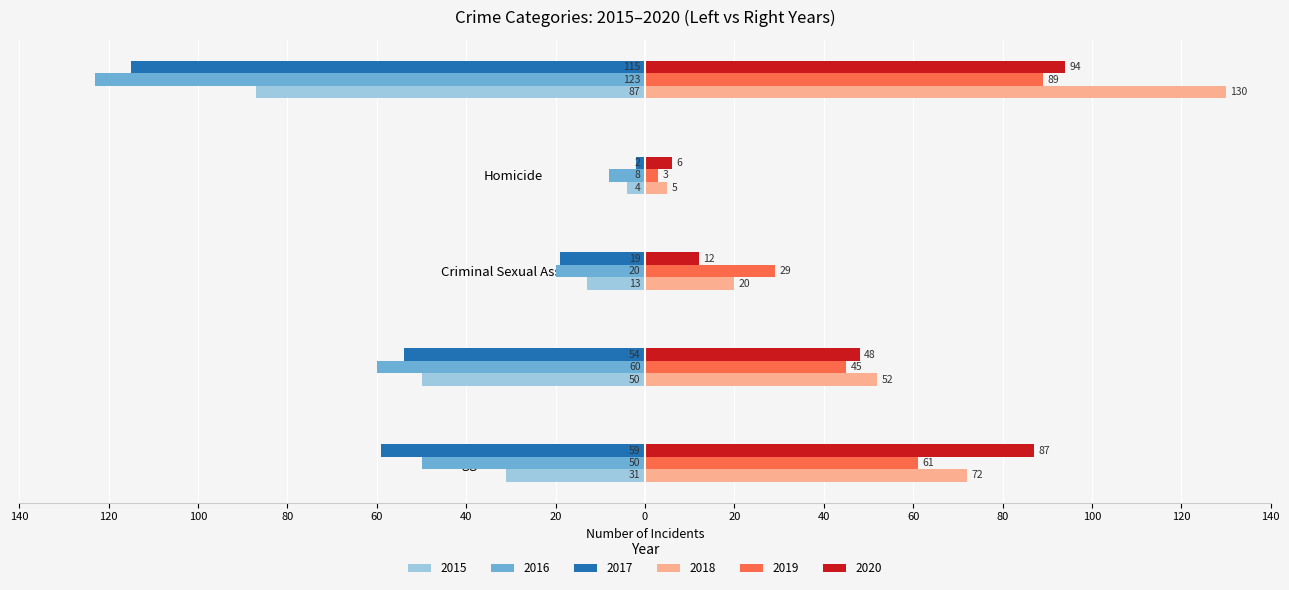

What is the spread (max minus min) of values at Robbery?

253